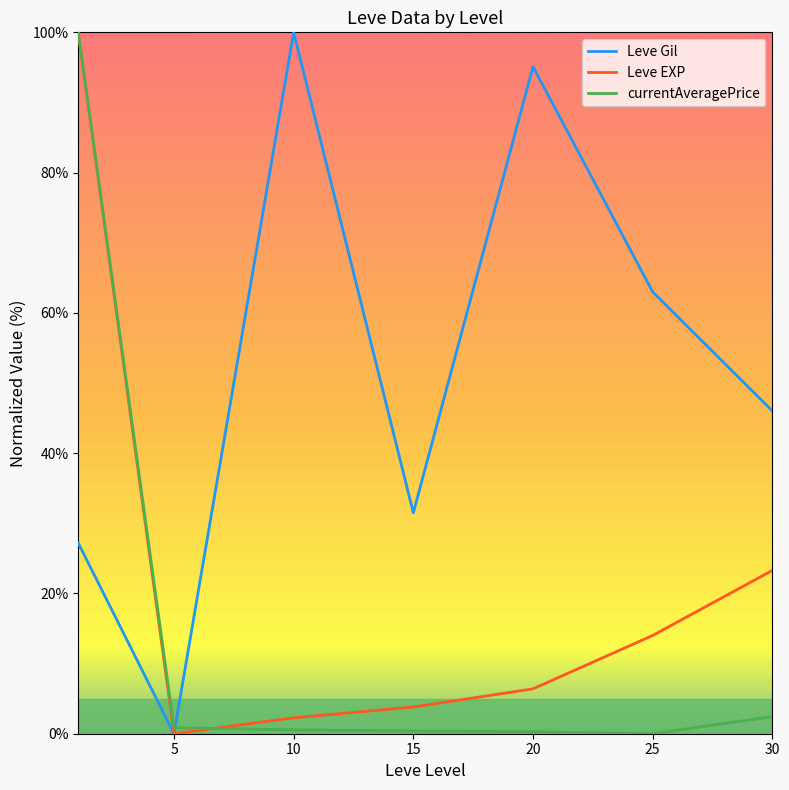

Which series has the largest total across all categories?

Leve Gil